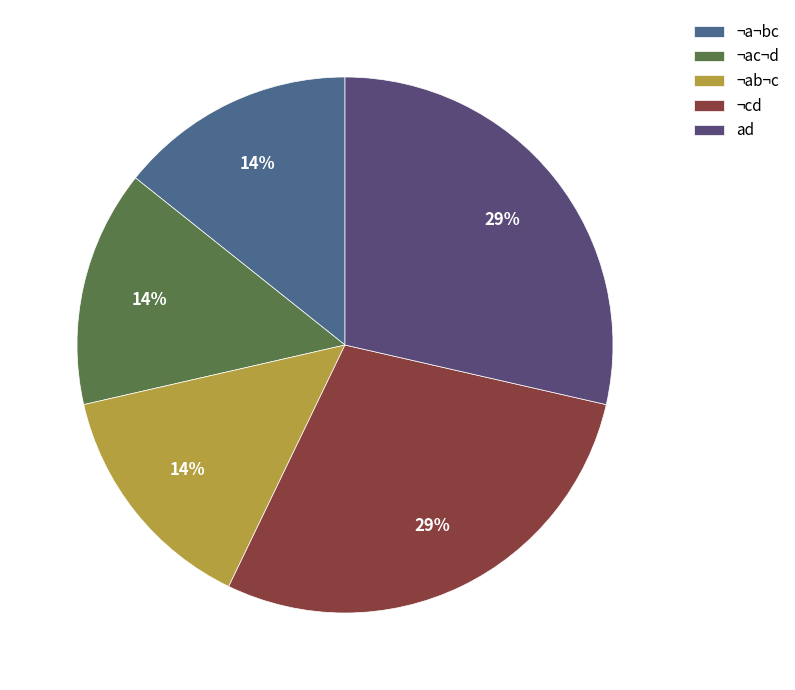

How many segments does this pie chart have?

5